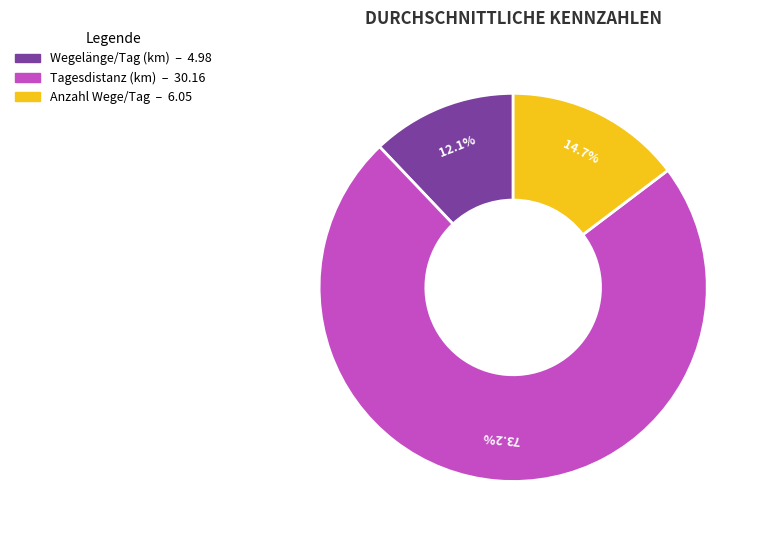

Count the number of slices in the pie.

3